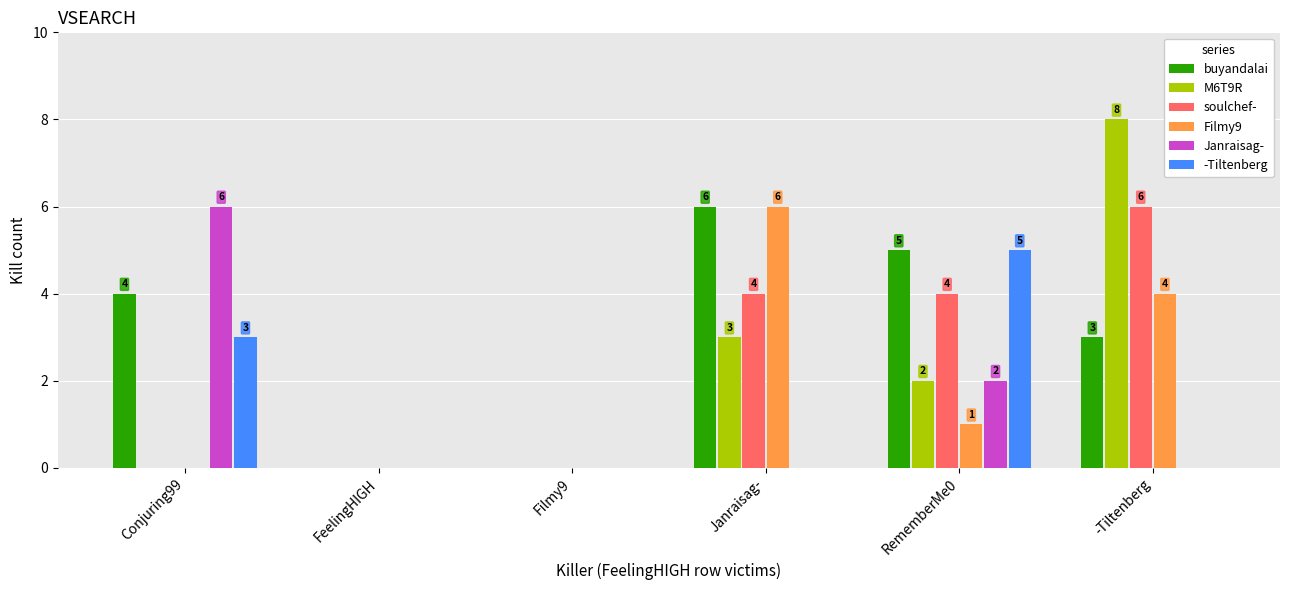

Are the bars grouped side by side (vs. stacked)?

Yes